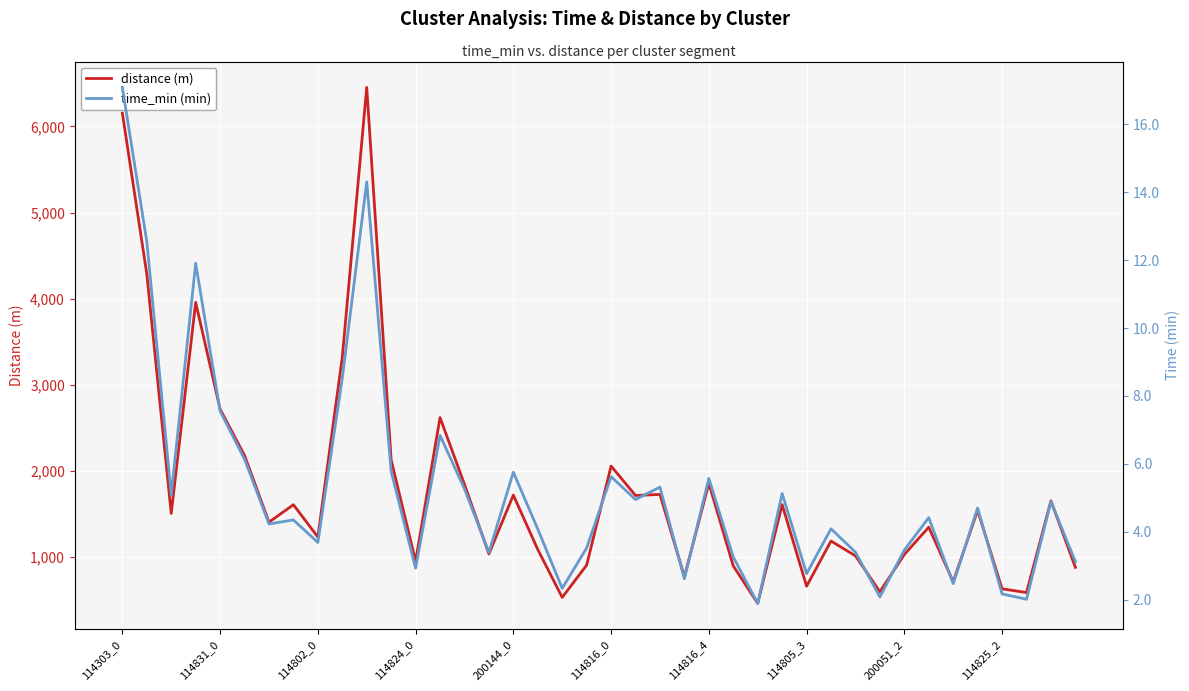

Does the chart display data point markers on the line(s)?

No